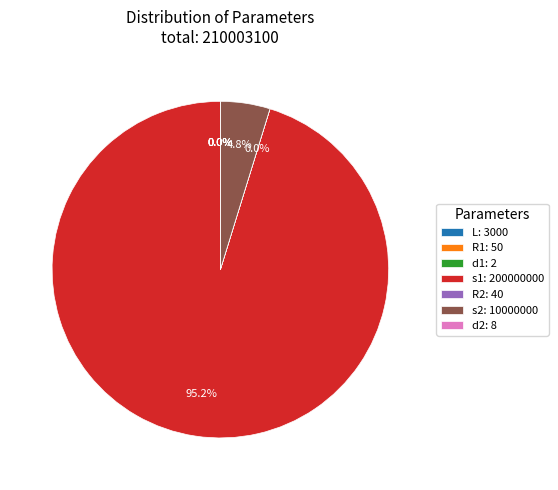

Rank the categories by value from highest to lowest.

s1, s2, L, R1, R2, d2, d1